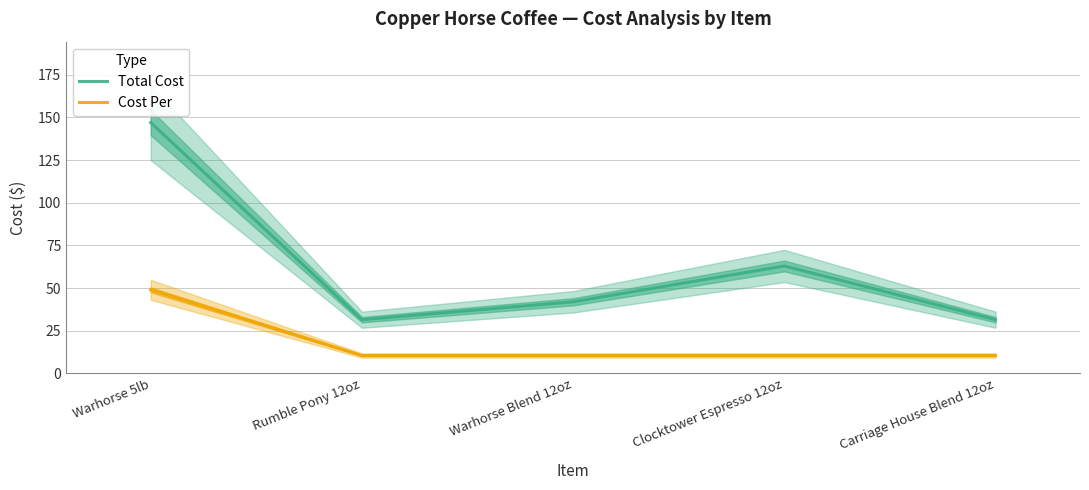

Between Carriage House Blend 12oz and Warhorse 5lb, which is larger?

Warhorse 5lb